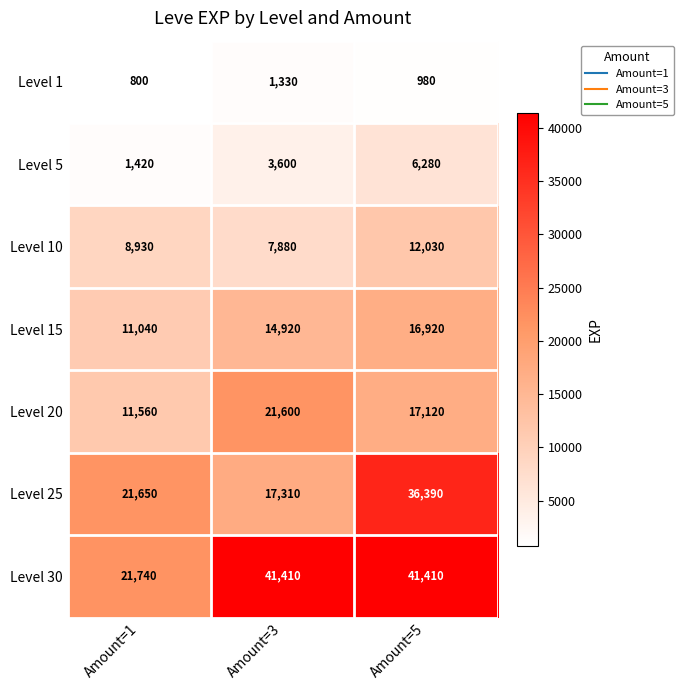

Reading right to left, list all the values displayed in this chart.

Level 1: Amount=5=980	Amount=3=1330	Amount=1=800
Level 5: Amount=5=6280	Amount=3=3600	Amount=1=1420
Level 10: Amount=5=12030	Amount=3=7880	Amount=1=8930
Level 15: Amount=5=16920	Amount=3=14920	Amount=1=11040
Level 20: Amount=5=17120	Amount=3=21600	Amount=1=11560
Level 25: Amount=5=36390	Amount=3=17310	Amount=1=21650
Level 30: Amount=5=41410	Amount=3=41410	Amount=1=21740